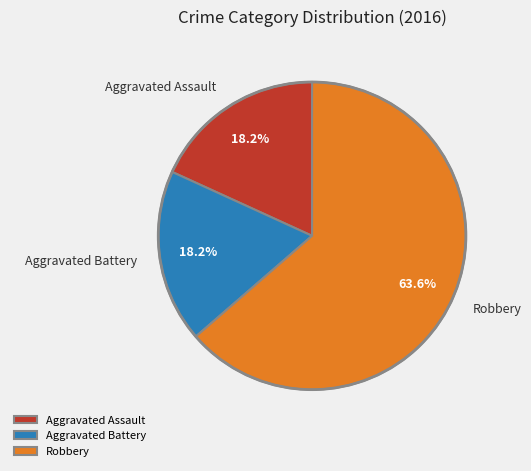

How much of the chart is everything except Robbery?

36.4%